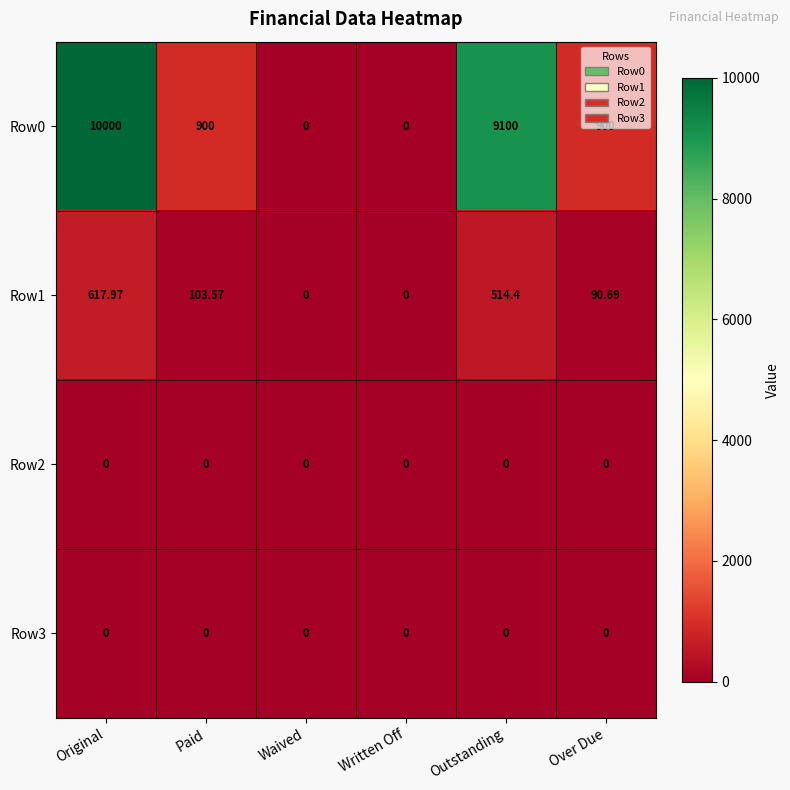

Is the value of Row1 at Outstanding greater than the value of Row3 at Outstanding?

Yes